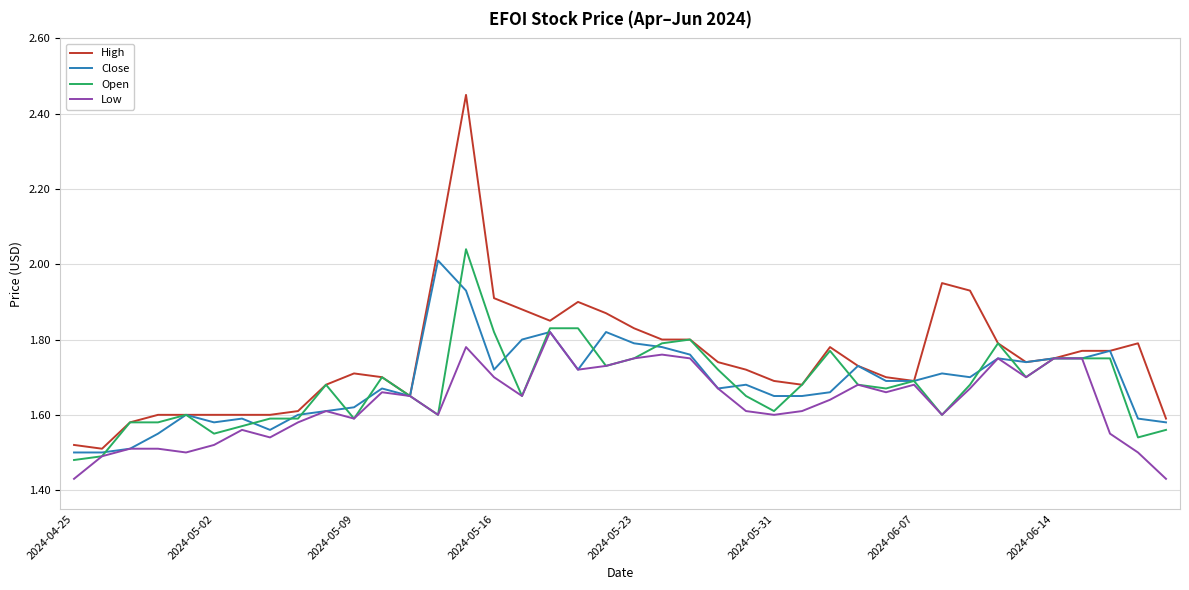

Which series has the largest total across all categories?

High